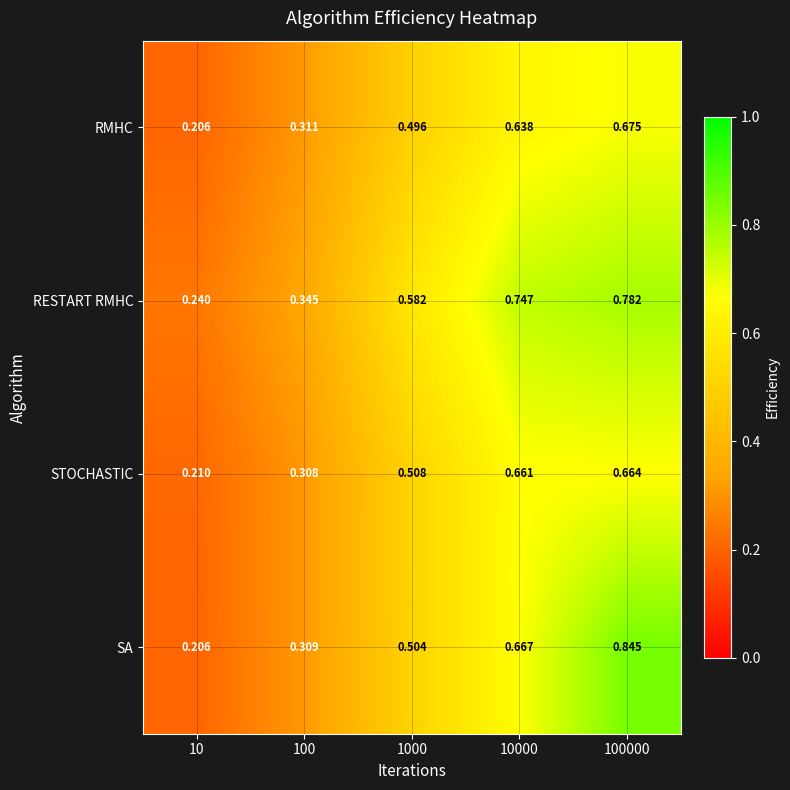

List the series in order of their peak value, highest first.

SA, RESTART RMHC, RMHC, STOCHASTIC